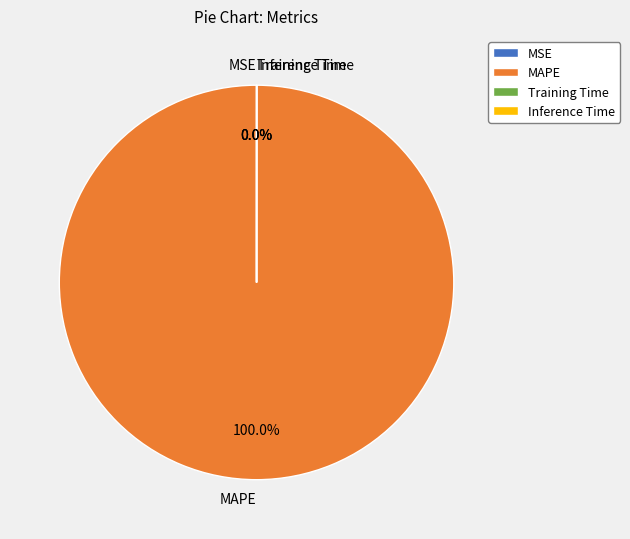

Is MAPE the majority of the pie?

Yes